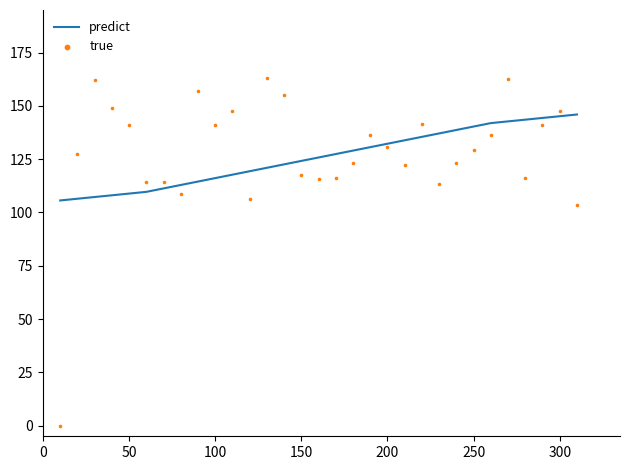

At how many categories does at least one series exceed 70?

31